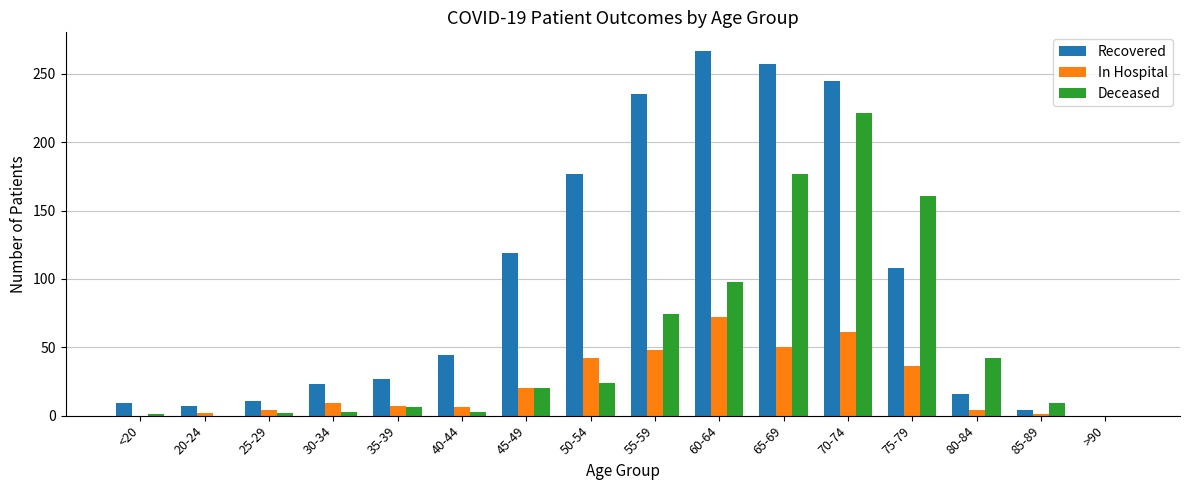

Between 40-44 and >90, which series saw the biggest shift?

Recovered